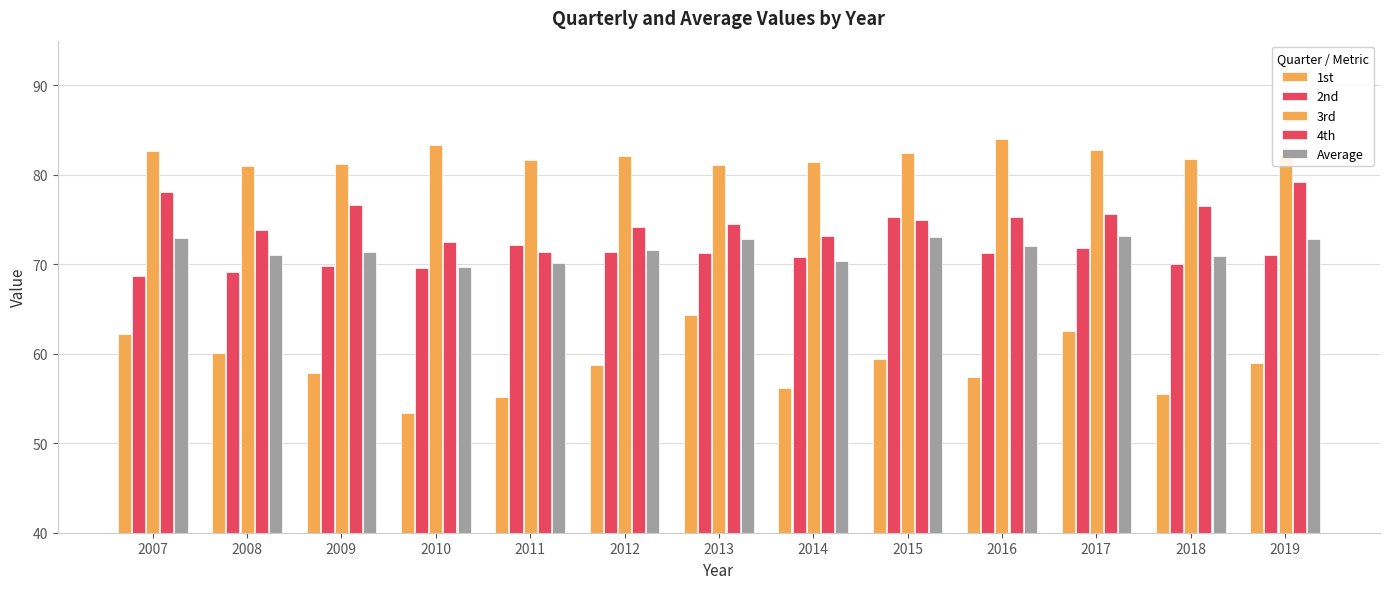

What is the value of the 2nd bar at the 13th from the left?

71.0